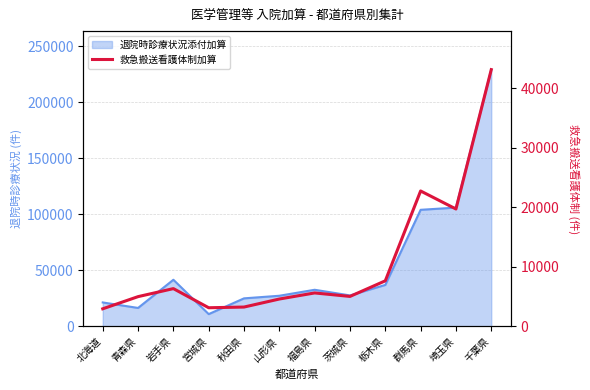

The chart shows a value of 5048 at 茨城県. True or false?

True